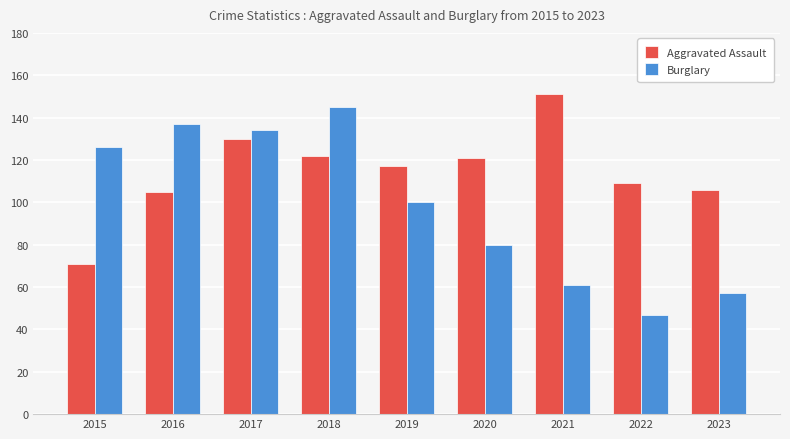

What is the minimum value shown in the chart?

47